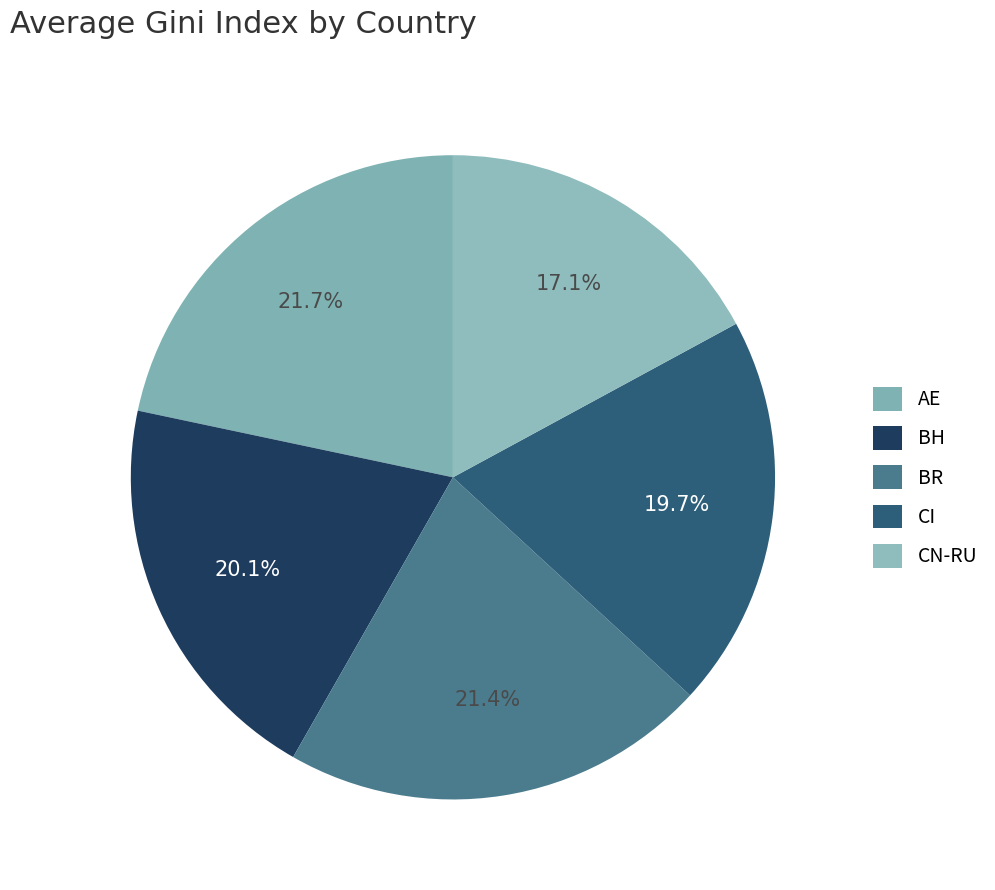

How many slices are in this pie chart?

5